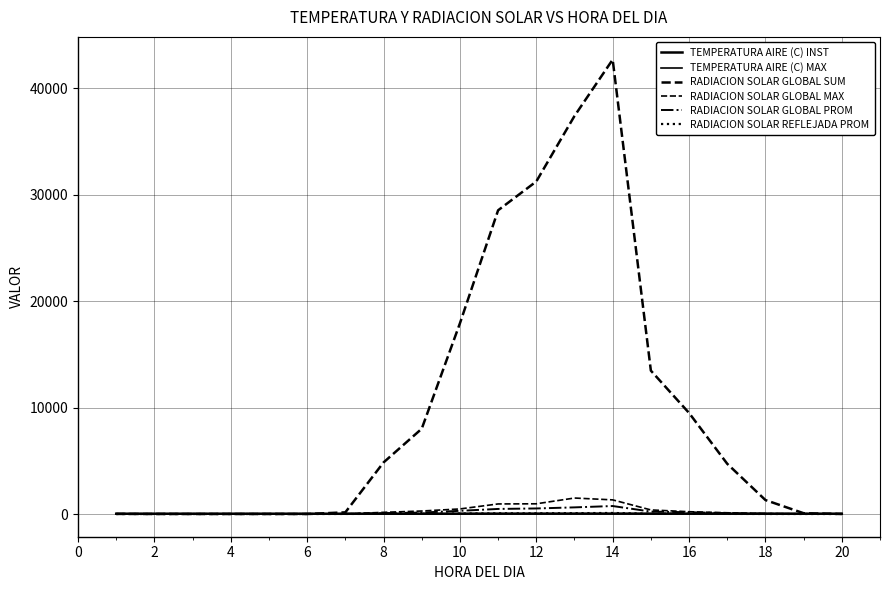

How many lines are shown in the chart?

6